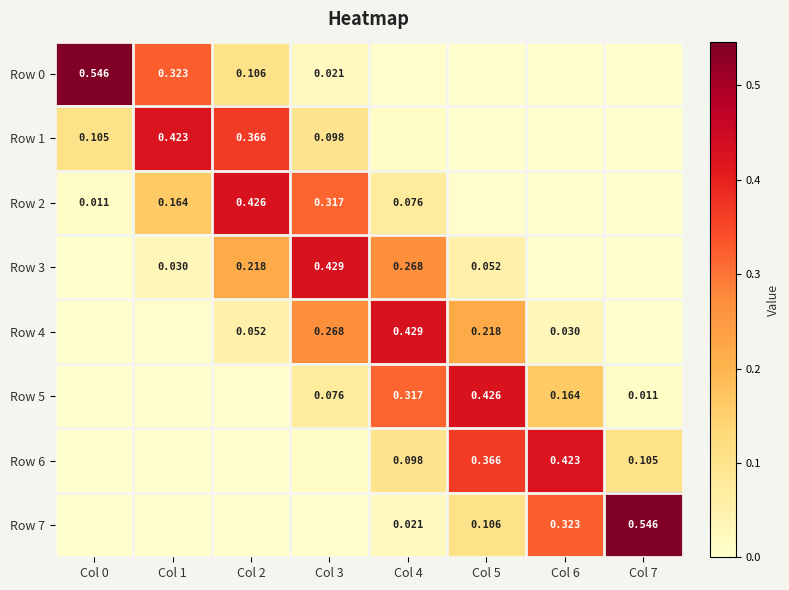

Is the value of Row 2 at Col 2 greater than the value of Row 4 at Col 6?

Yes